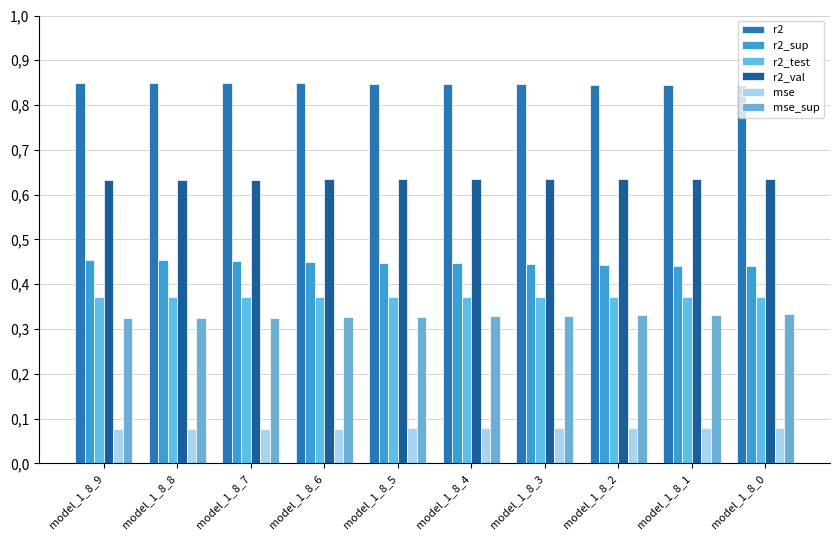

At which label is mse closest to 0?

model_1_8_9